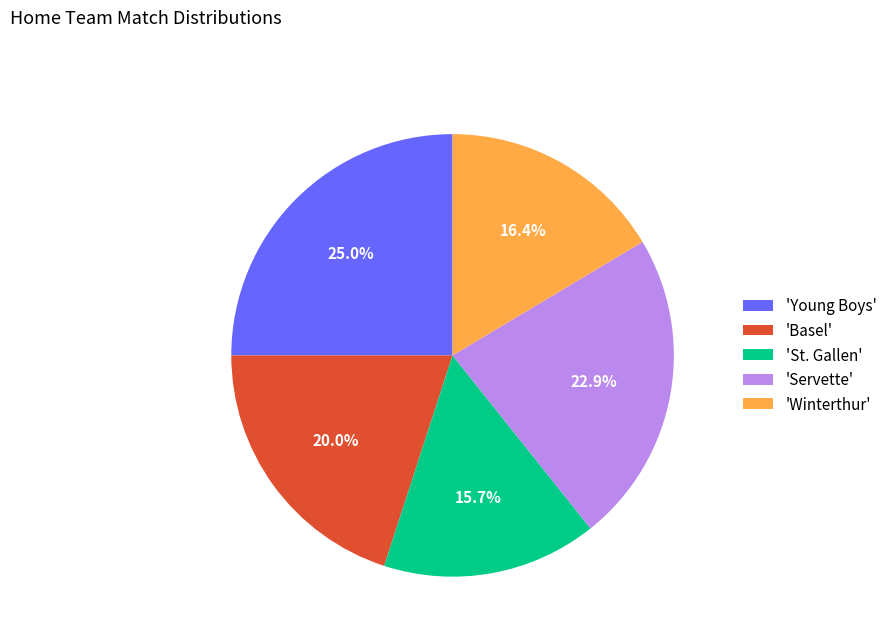

What percentage do 'Servette' and 'St. Gallen' together represent?

38.6%